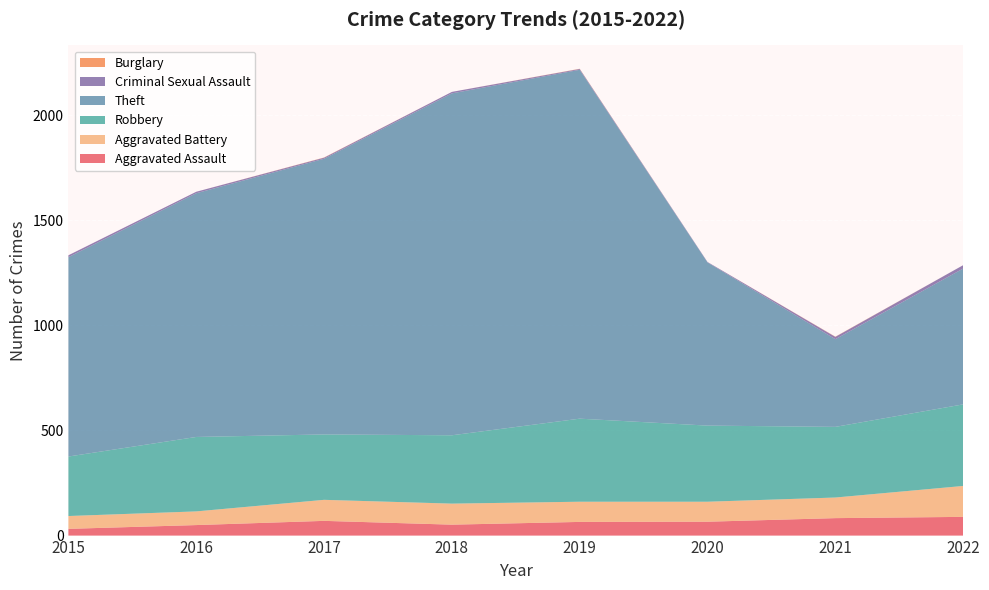

Reading left to right, what are all the values shown in this chart?

Aggravated Assault: 32	50	70	52	65	66	83	89
Aggravated Battery: 61	65	100	100	96	95	98	147
Robbery: 283	354	311	325	395	362	336	388
Theft: 948	1159	1311	1626	1659	776	417	646
Criminal Sexual Assault: 9	7	5	7	4	2	11	16
Burglary: 0	0	1	0	1	0	1	0